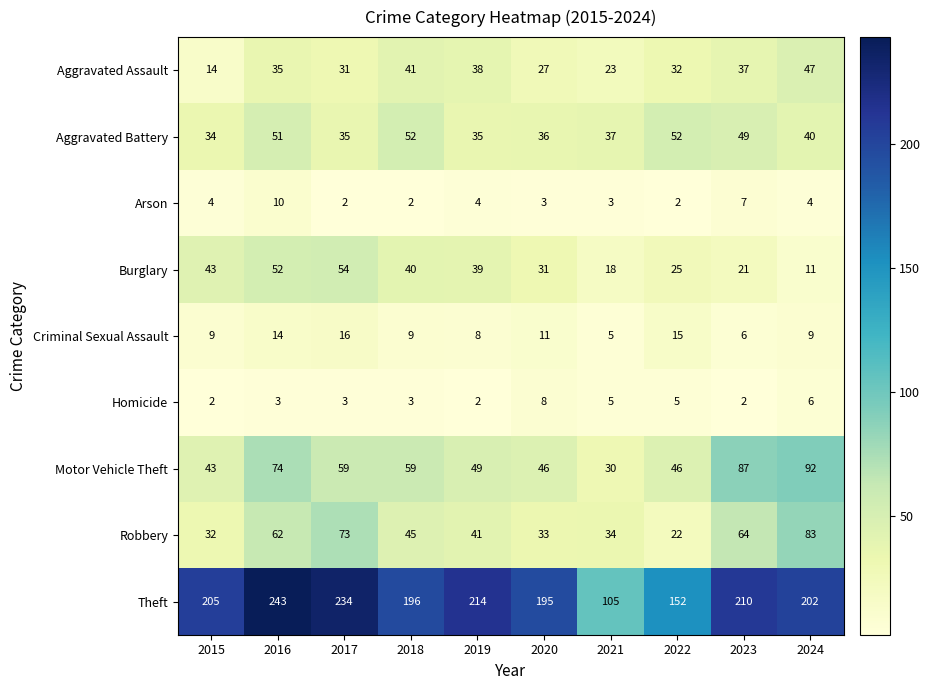

List the series in order of their peak value, highest first.

Theft, Motor Vehicle Theft, Robbery, Burglary, Aggravated Battery, Aggravated Assault, Criminal Sexual Assault, Arson, Homicide